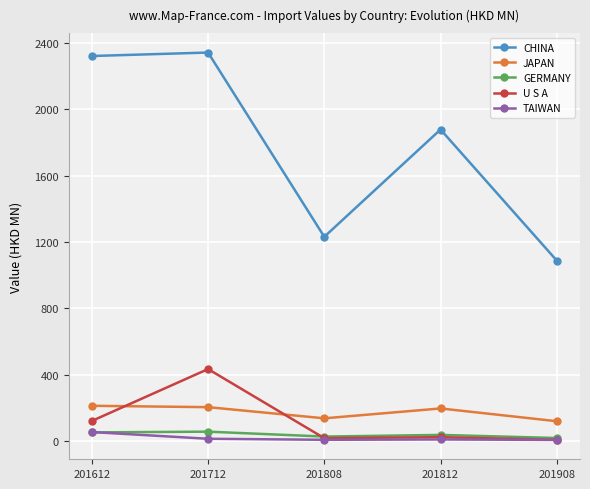

What is the maximum value for JAPAN?

212.6